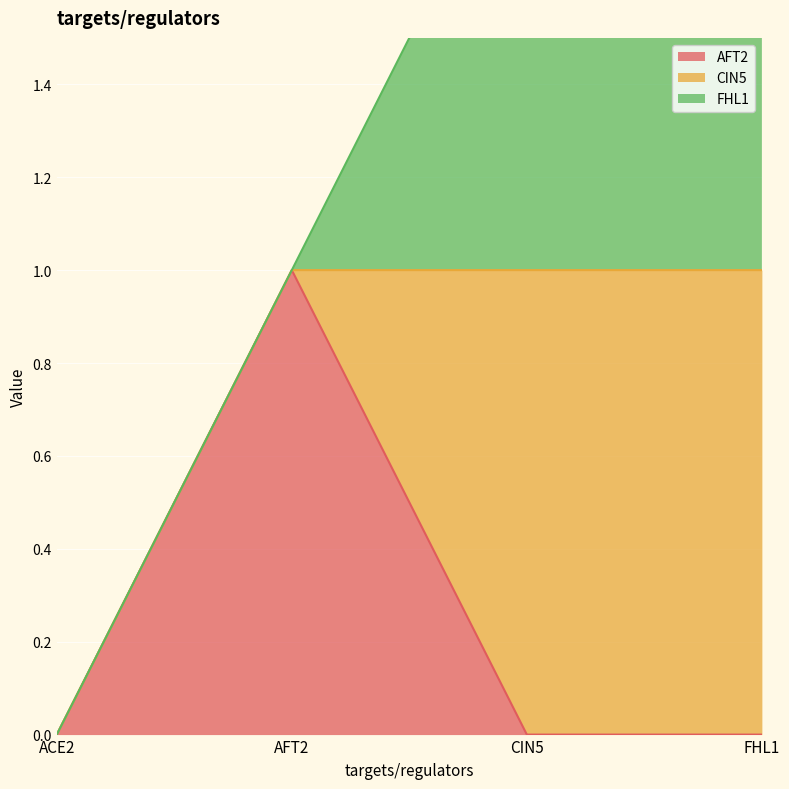

What is the label of the 3rd point from the left?

CIN5